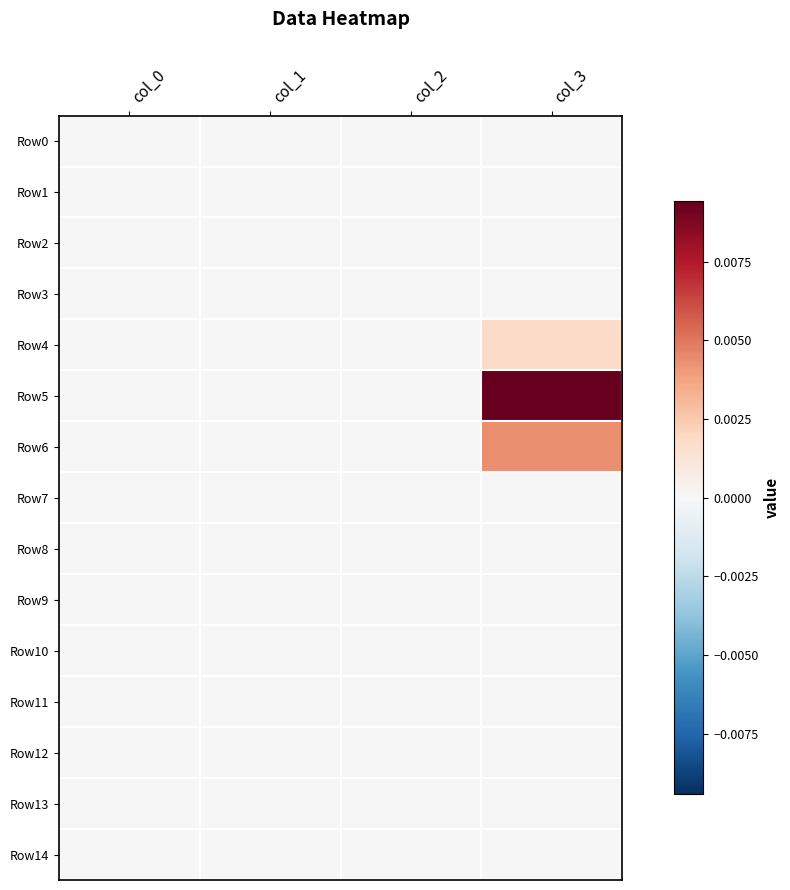

Which series has the largest total across all categories?

Row5